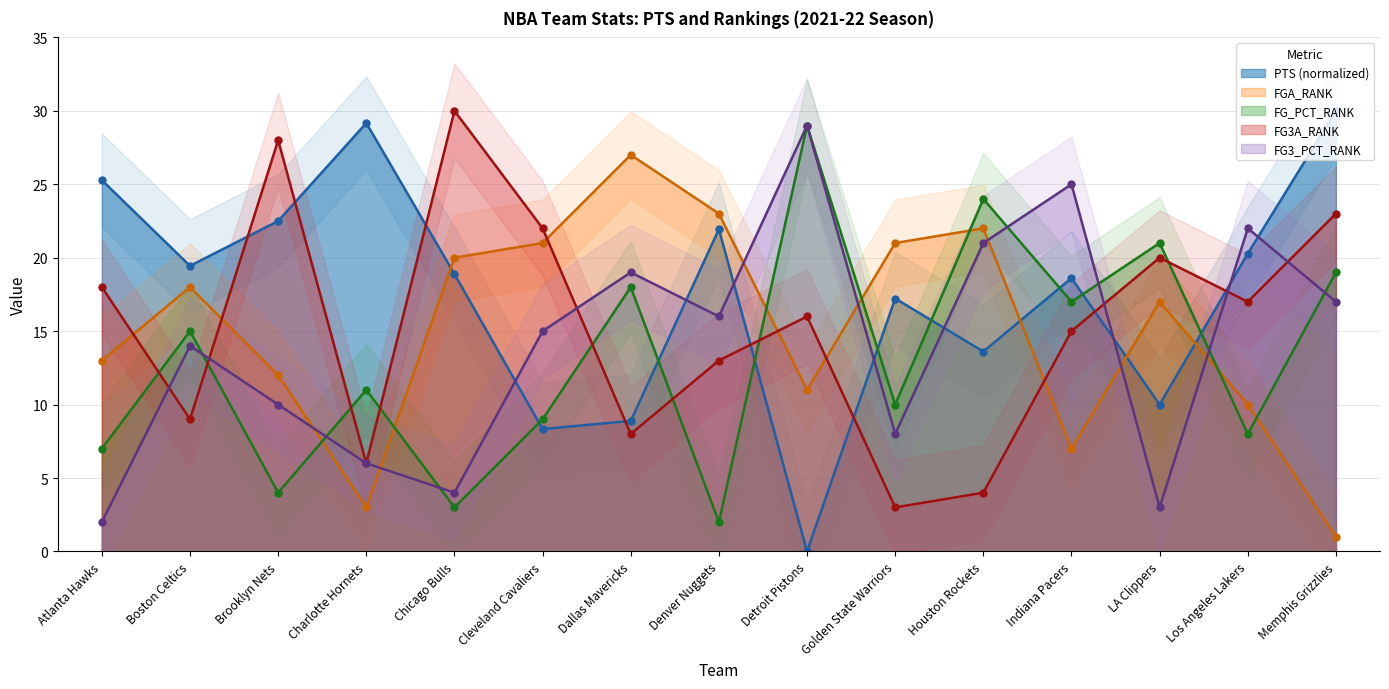

At which category does PTS reach its first local peak?

Charlotte Hornets